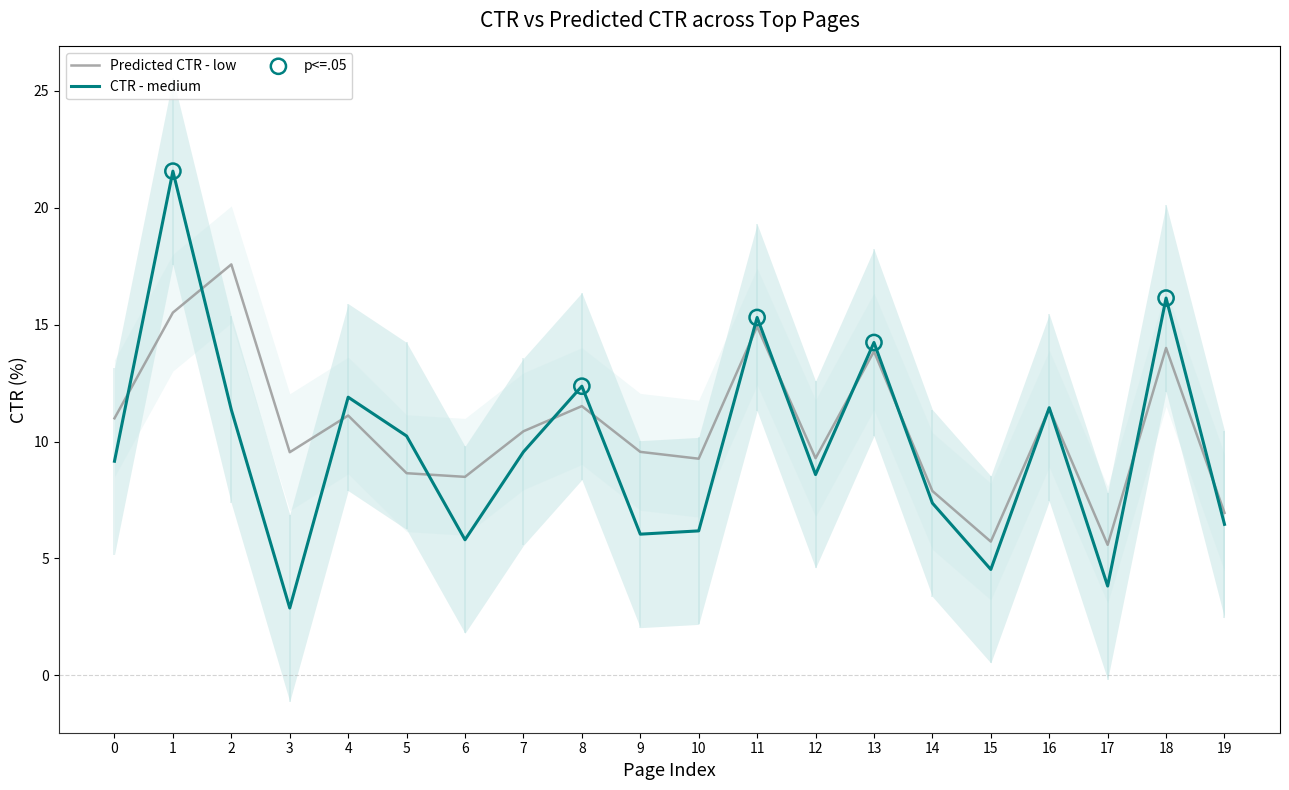

Which series contains the lowest Y value?

CTR